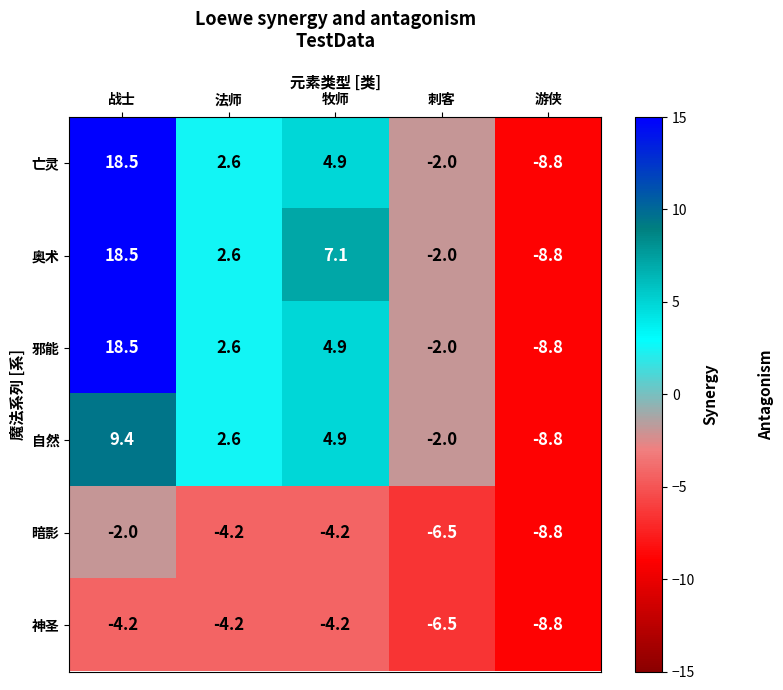

What is the greatest value displayed?

18.5